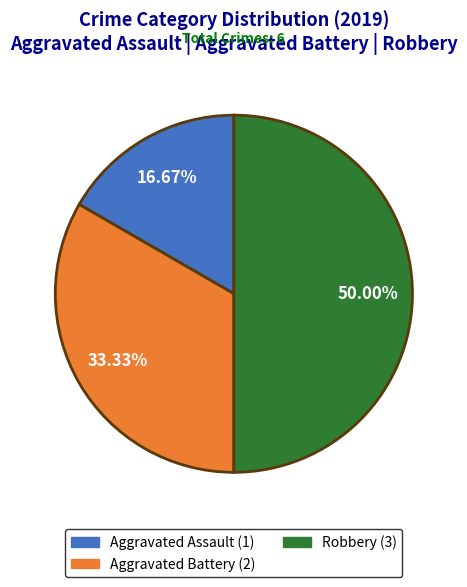

How many segments does this pie chart have?

3